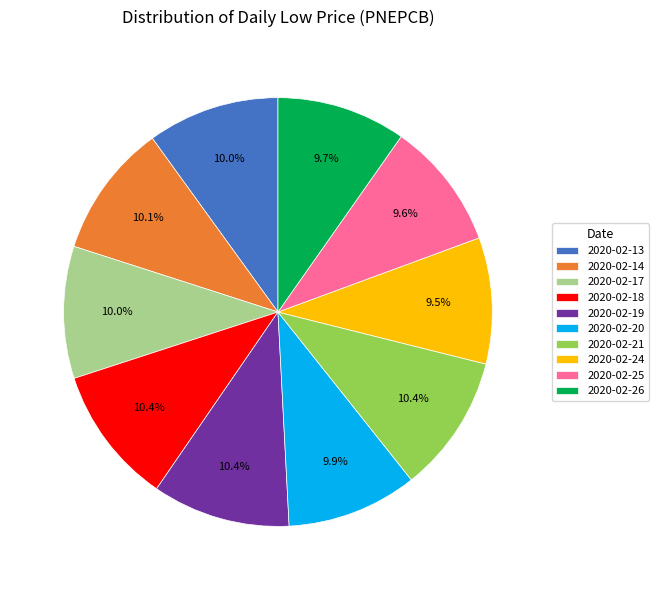

Between 2020-02-18 and 2020-02-26, which is larger?

2020-02-18